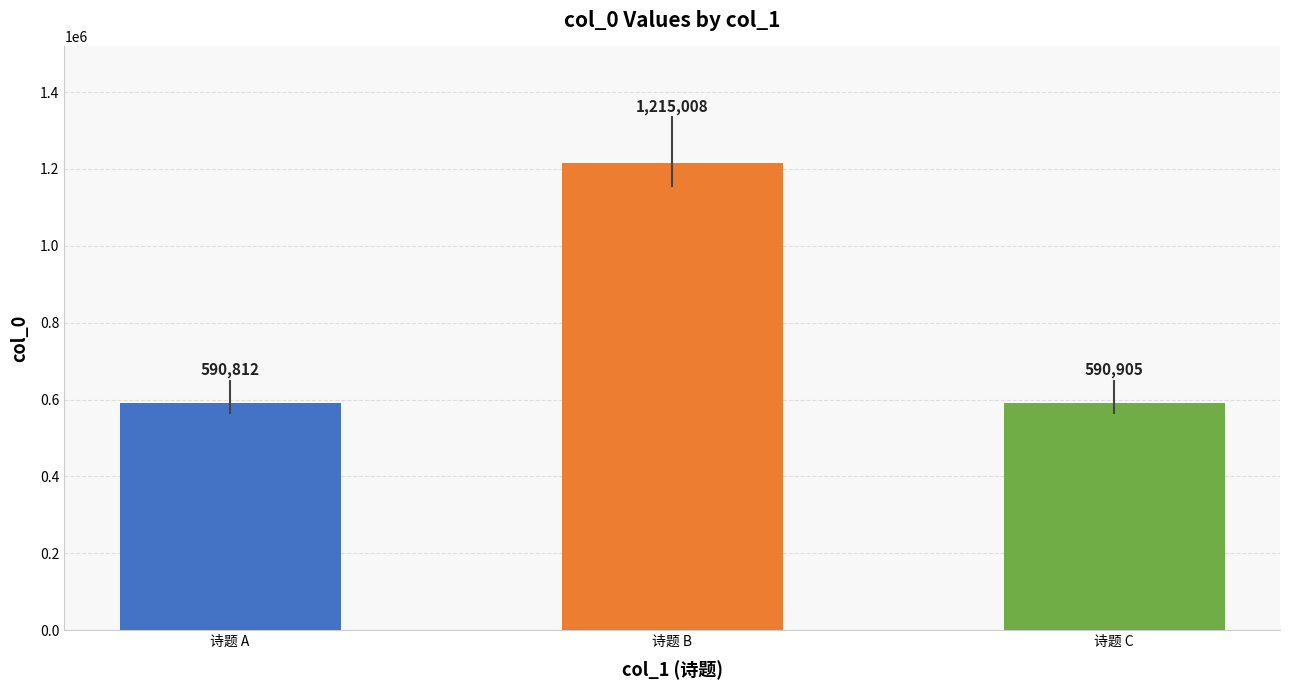

What is the smallest value displayed?

590812